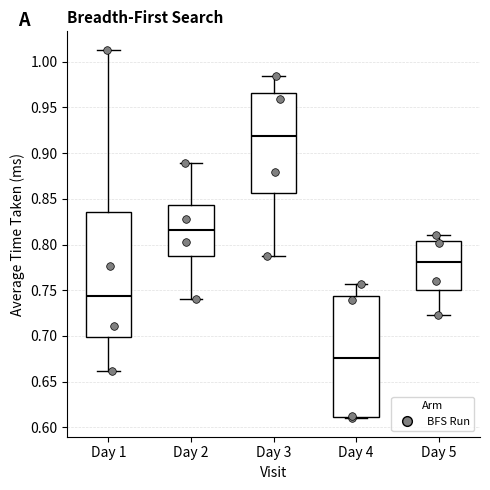

Reading left to right, transcribe this box plot: for each box, give where its median line is, the range the box spans, and where its two whiskers end, as read against the y-axis. The values are not printed on the chart, so give them approximately, as read against the axis.

Day 1: median 0.745, box 0.700 to 0.835, whiskers 0.660 to 1.015
Day 2: median 0.815, box 0.785 to 0.845, whiskers 0.740 to 0.890
Day 3: median 0.920, box 0.855 to 0.965, whiskers 0.790 to 0.985
Day 4: median 0.675, box 0.610 to 0.745, whiskers 0.610 to 0.755
Day 5: median 0.780, box 0.750 to 0.805, whiskers 0.725 to 0.810